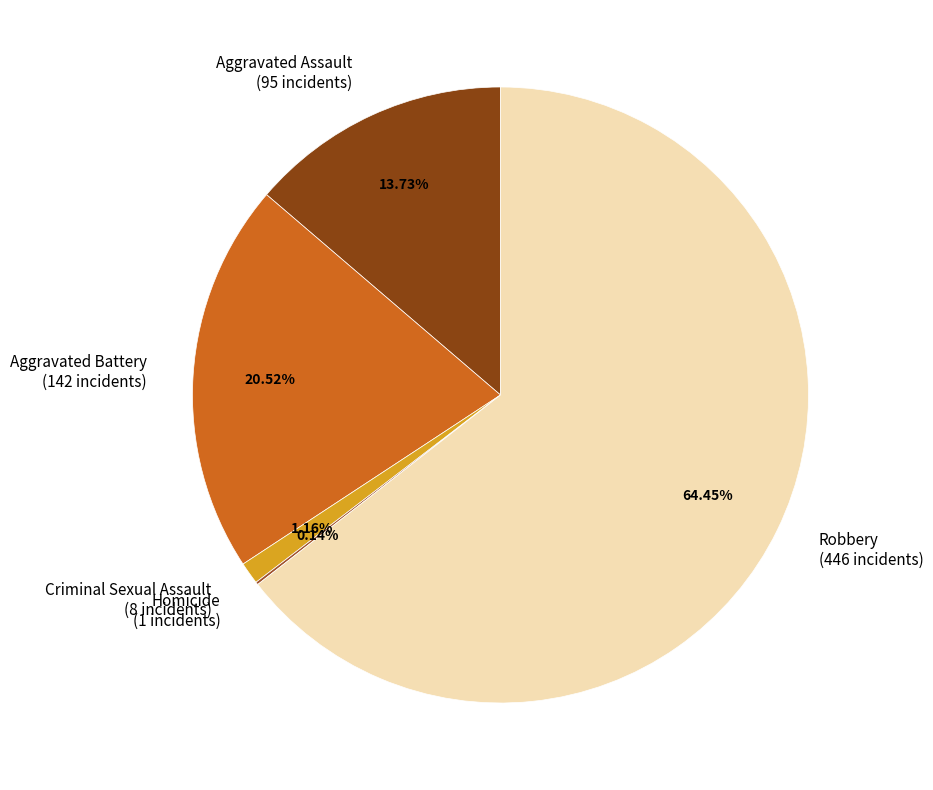

What portion of the pie excludes Aggravated Battery?

79.5%